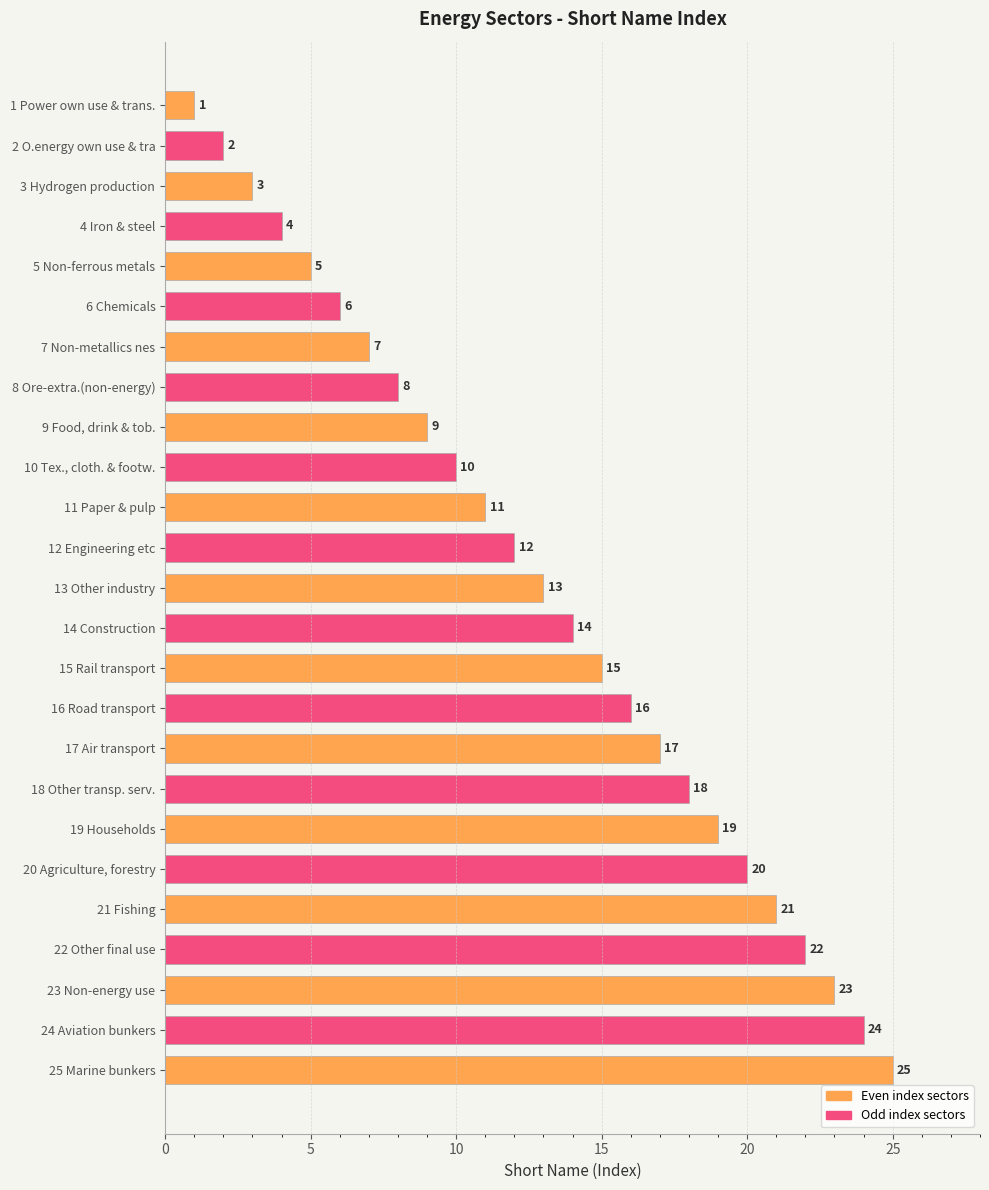

Which has a higher value, 14 Construction or 4 Iron & steel?

14 Construction